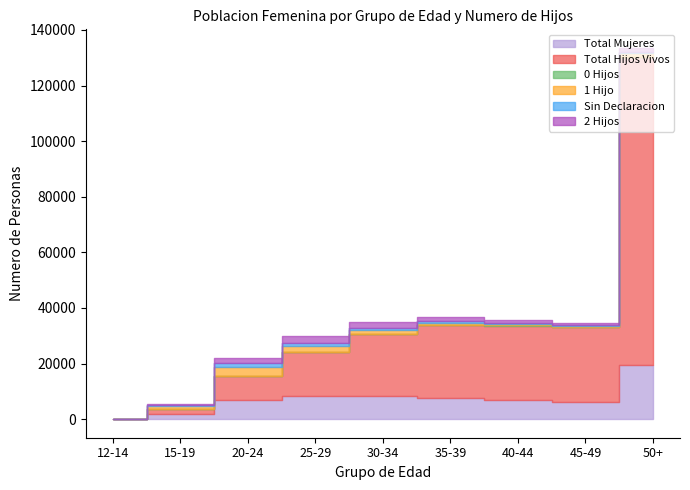

Reading left to right, list all the values displayed in this chart.

Total Mujeres: 12-14=79	15-19=1785	20-24=6862	25-29=8220	30-34=8364	35-39=7742	40-44=6865	45-49=6064	50+=19467
Total Hijos Vivos: 12-14=39	15-19=1772	20-24=8789	25-29=16032	30-34=22379	35-39=26138	40-44=26805	45-49=27012	50+=110842
0 Hijos: 12-14=3	15-19=12	20-24=25	25-29=23	30-34=14	35-39=15	40-44=20	45-49=17	50+=78
1 Hijo: 12-14=27	15-19=1285	20-24=3194	25-29=2216	30-34=1434	35-39=853	40-44=668	45-49=478	50+=1230
Sin Declaracion: 12-14=43	15-19=258	20-24=1302	25-29=1060	30-34=587	35-39=386	40-44=227	45-49=210	50+=437
2 Hijos: 12-14=6	15-19=207	20-24=1645	25-29=2423	30-34=2116	35-39=1510	40-44=1055	45-49=796	50+=1473